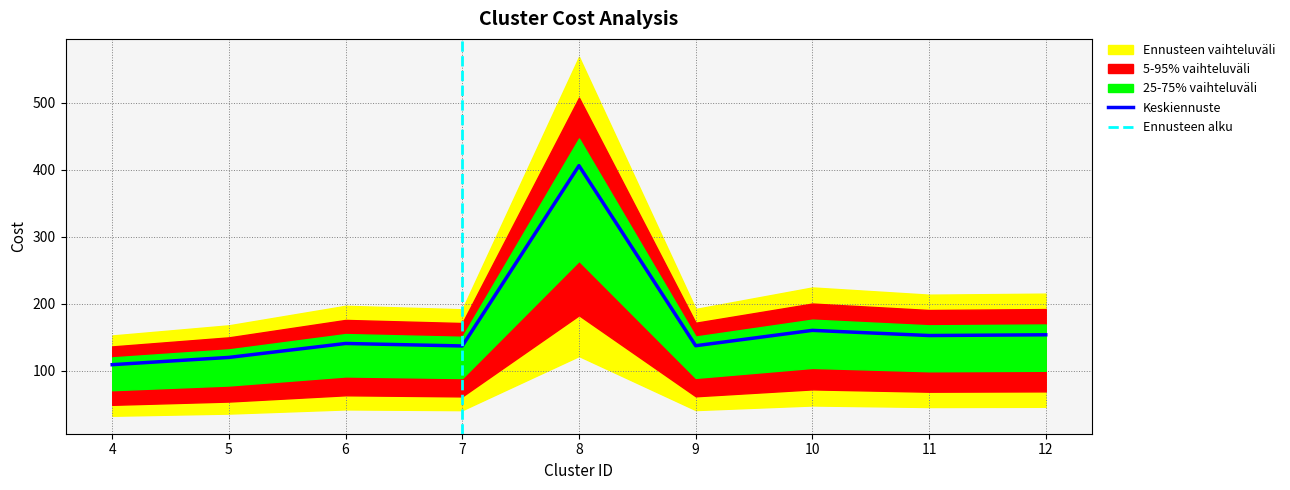

What is the sum of all values?

1515.2